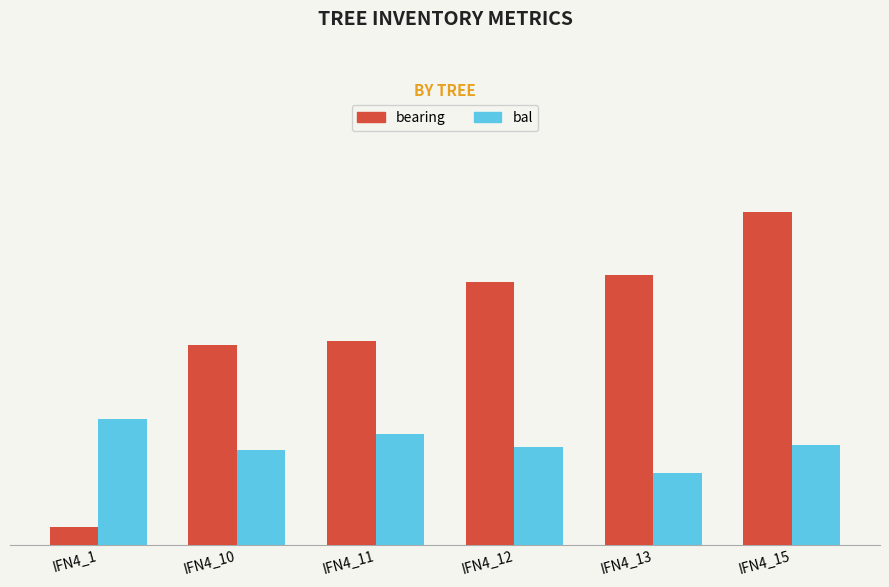

What are all the series names shown in the legend?

bearing, bal